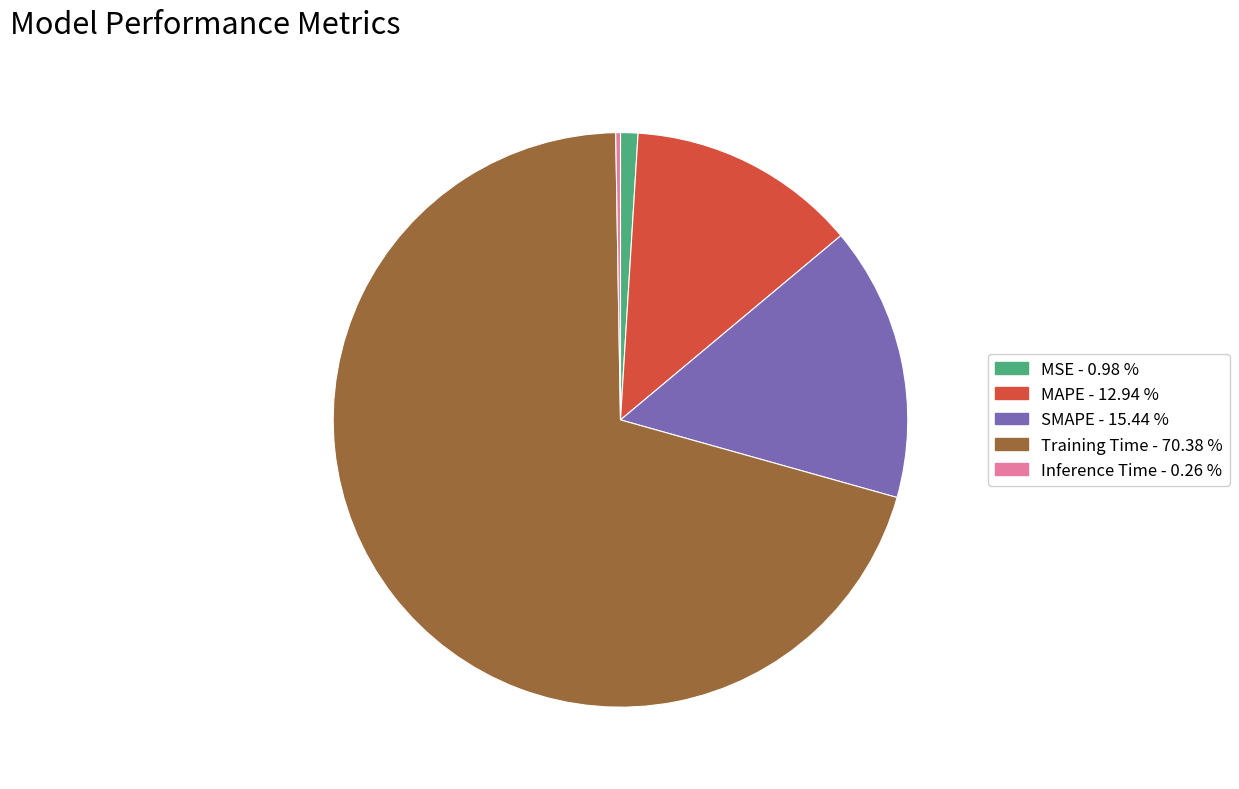

What is the largest slice in the pie chart?

Training Time